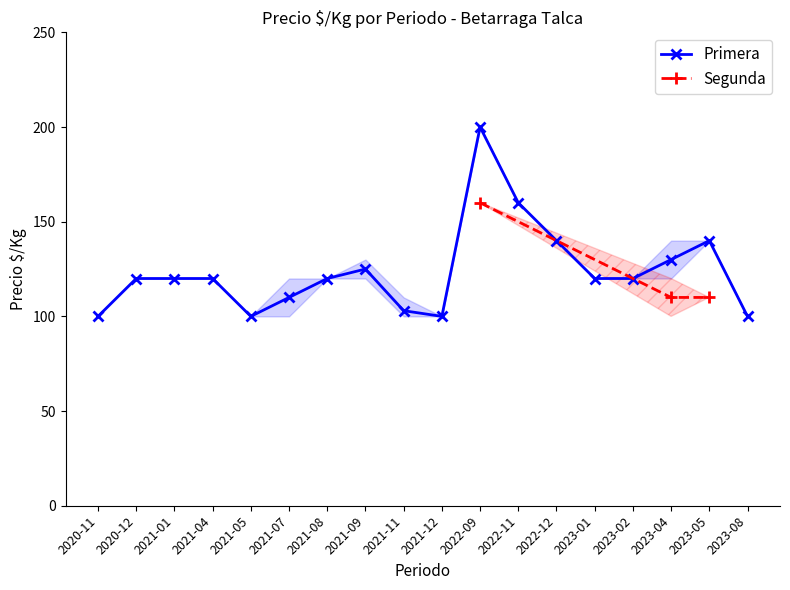

What is the highest value of the Primera series?

200